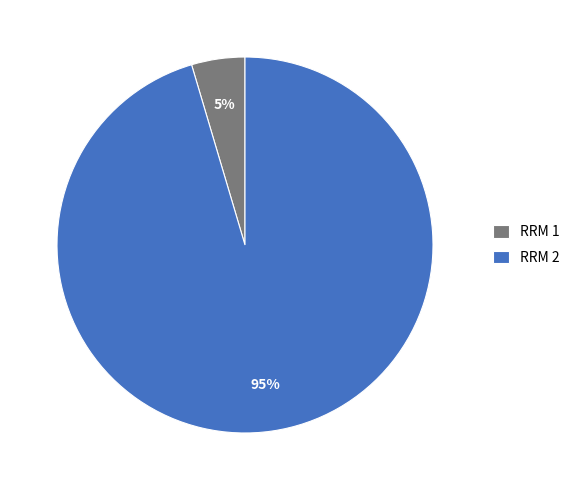

How many slices are in this pie chart?

2